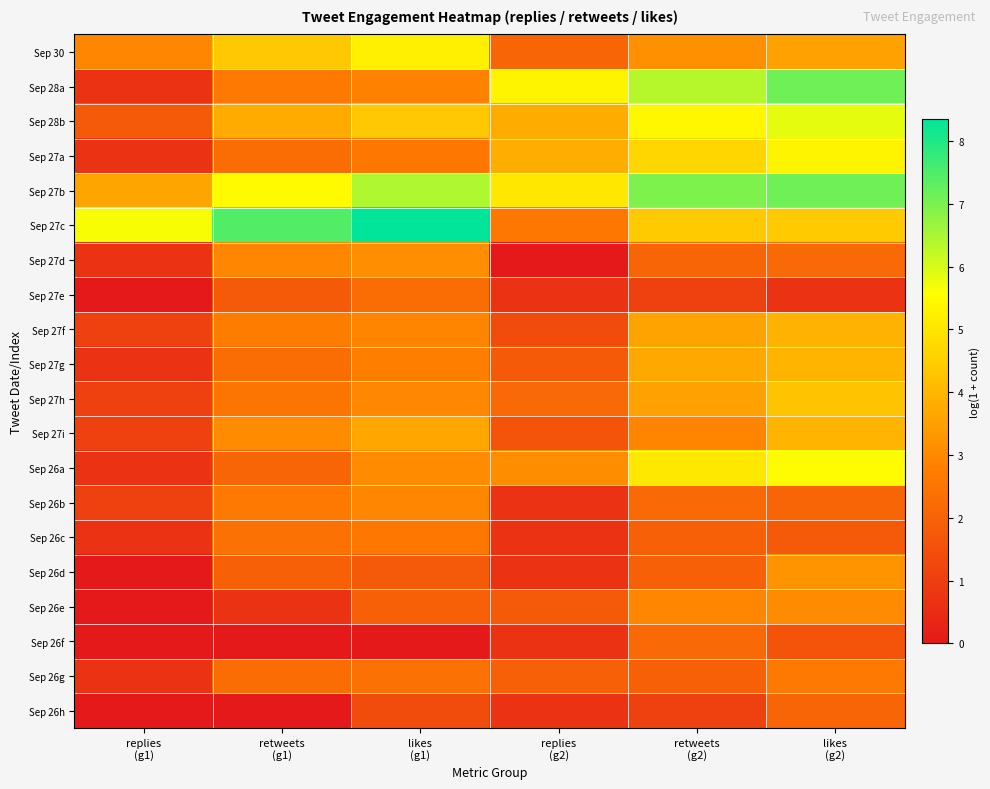

At which category does the chart reach its peak across all series?

likes
(g1)